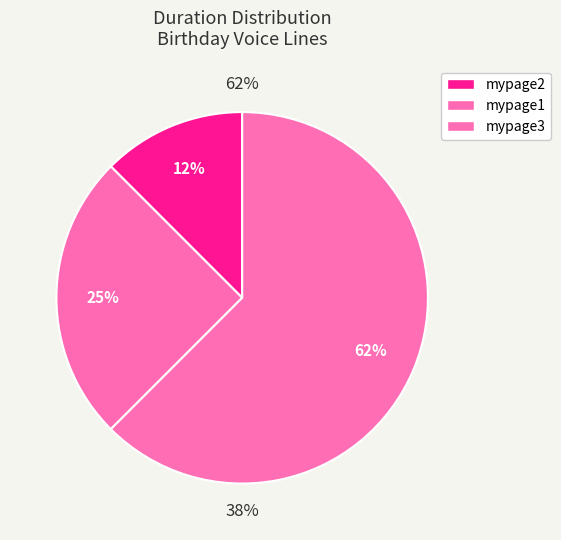

Between voice/3040197000_birthday_mypage1 and voice/3040197000_birthday_mypage3, which is larger?

voice/3040197000_birthday_mypage3